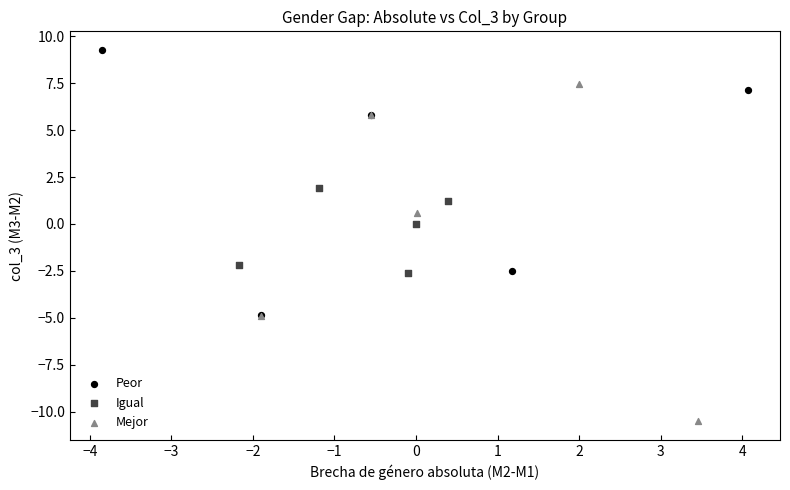

Which series has the largest Y range (max minus min)?

Mejor